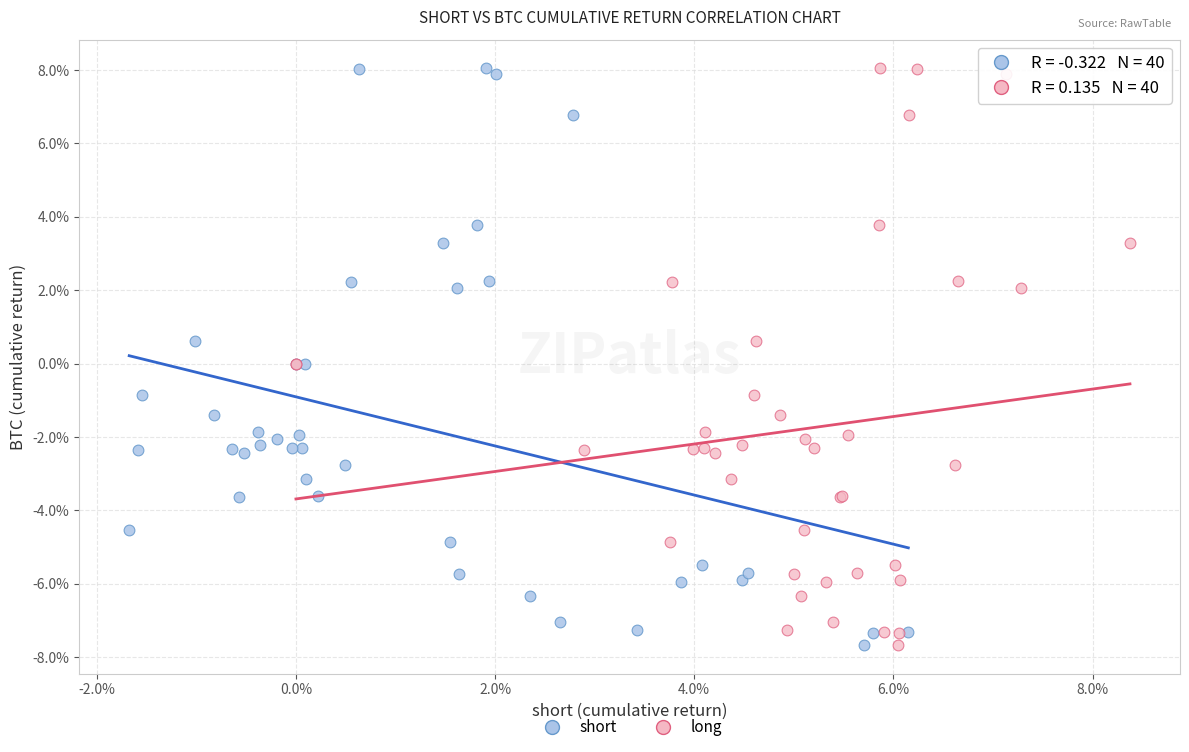

What are all the series names shown in the legend?

short, long